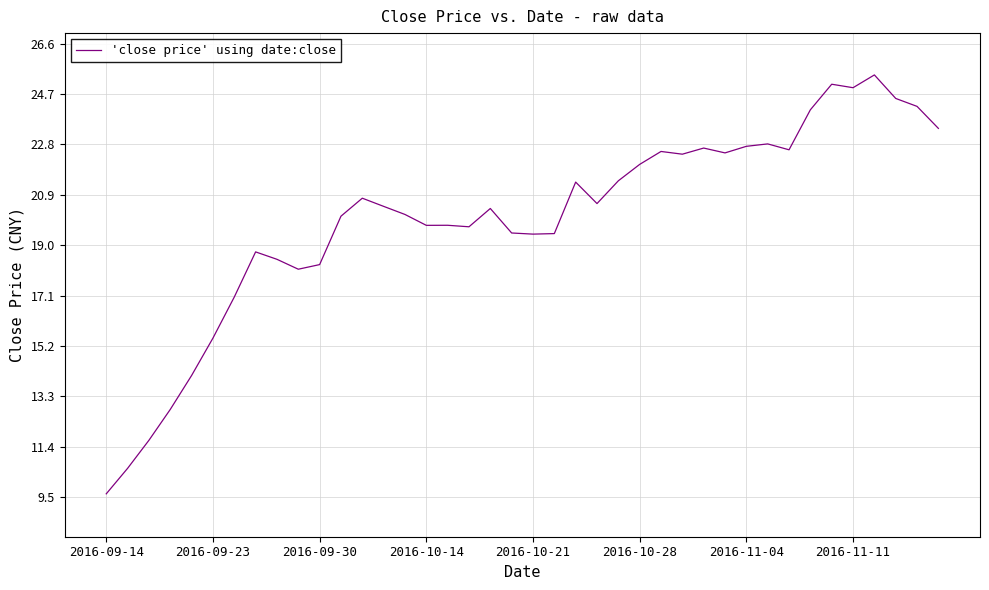

What is the greatest value displayed?

25.4